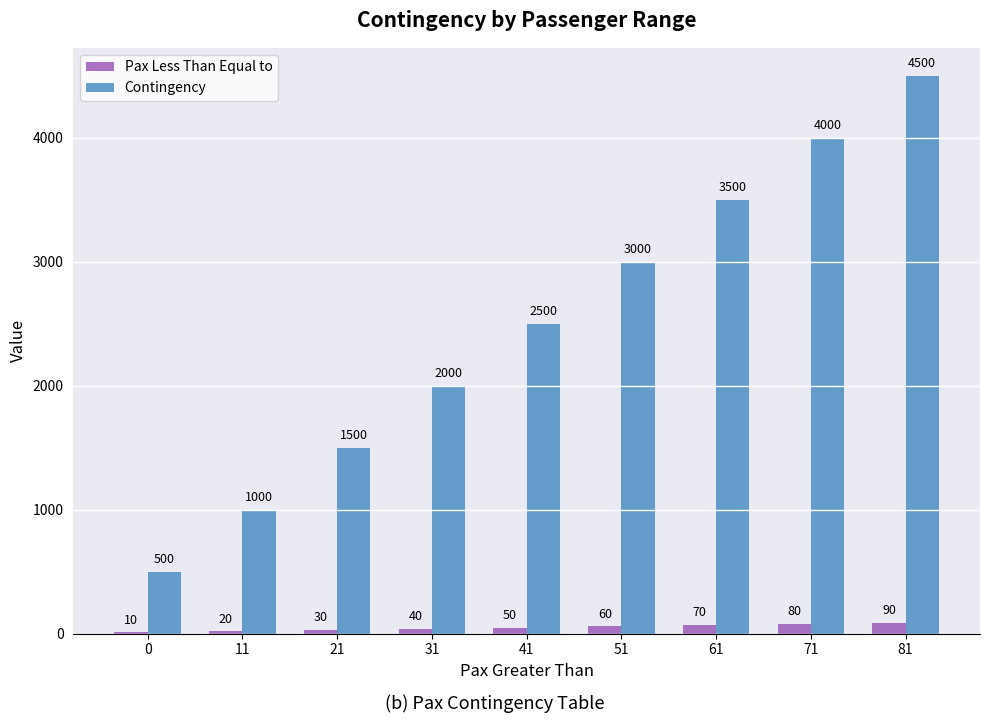

Read the Contingency value at 11.

1000